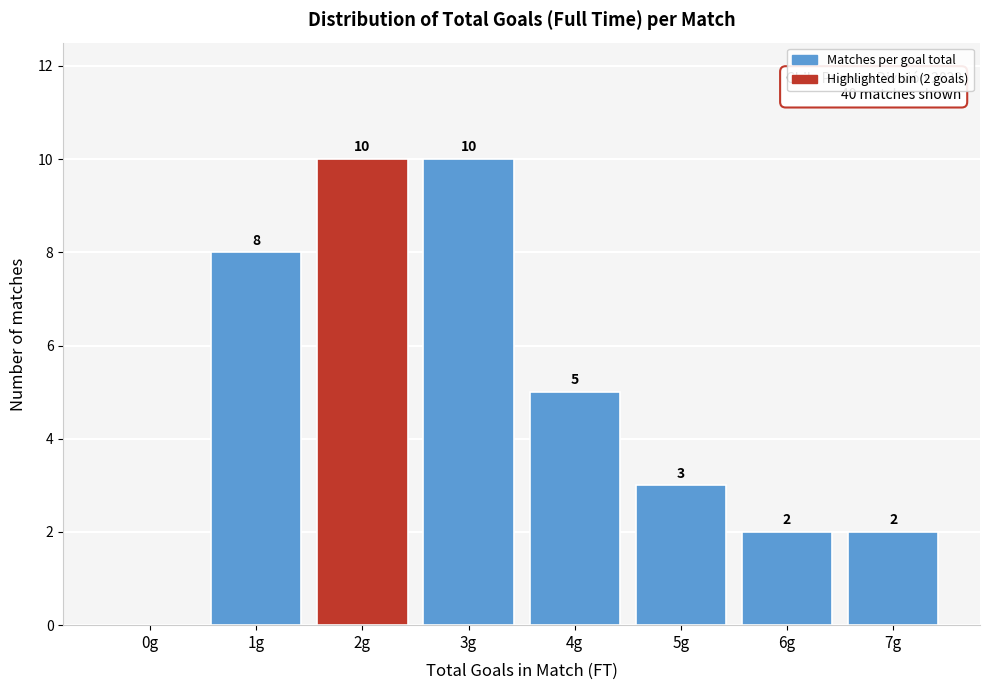

Reading right to left, transcribe all the data shown in this chart.

7g=2	6g=2	5g=3	4g=5	3g=10	2g=10	1g=8	0g=0